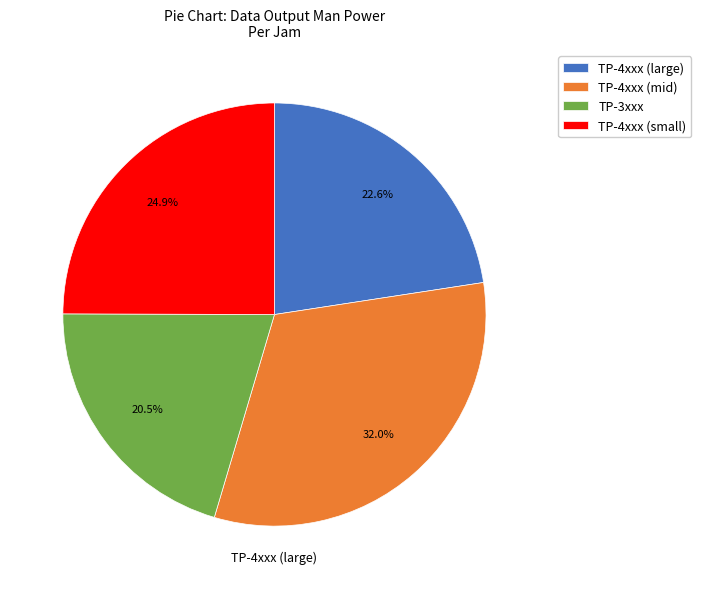

Which category has the smallest portion of the pie?

TP-3xxx